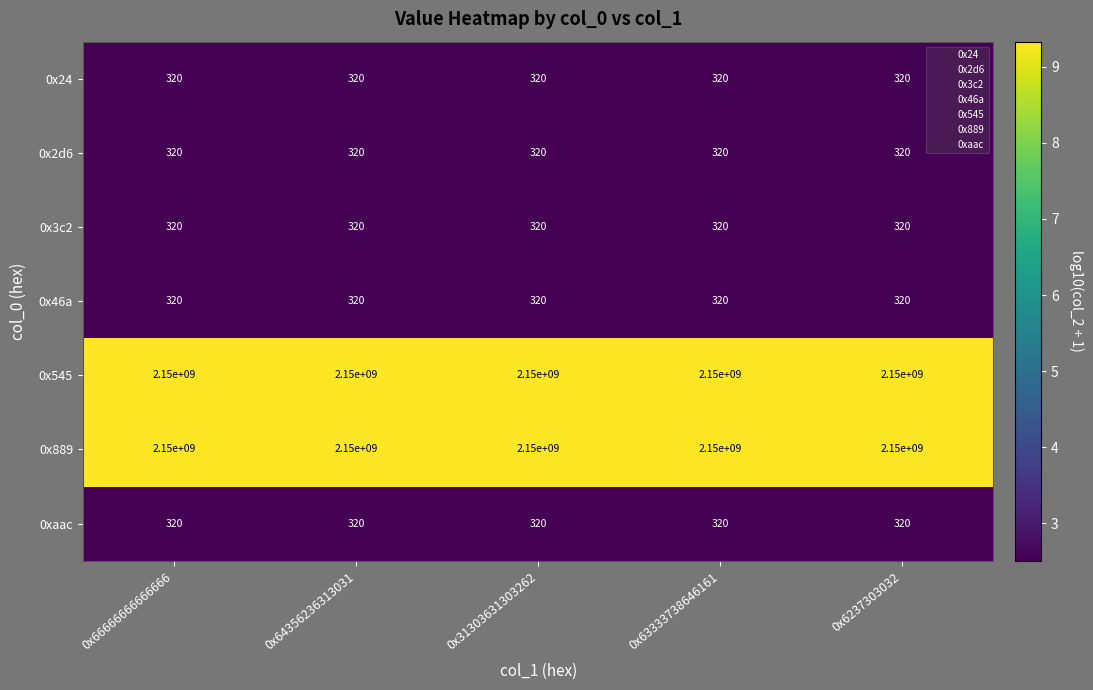

What is the maximum value shown in the chart?

2150000000